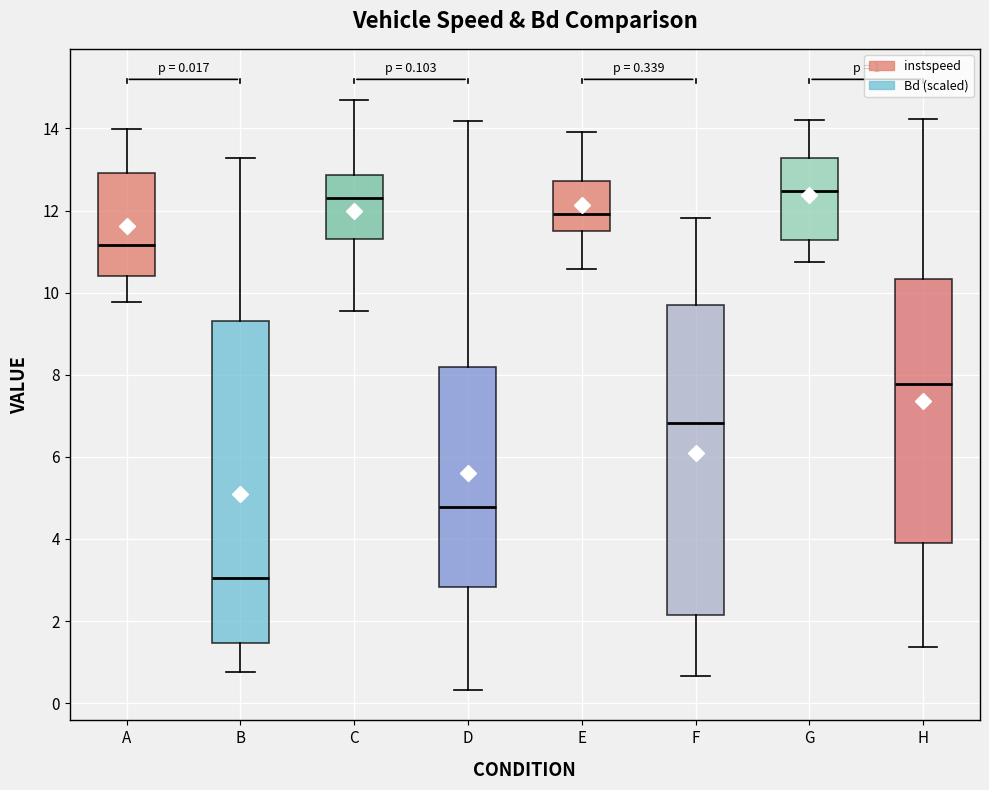

Comparing the boxes themselves (not the whiskers), which one is the tallest?

B